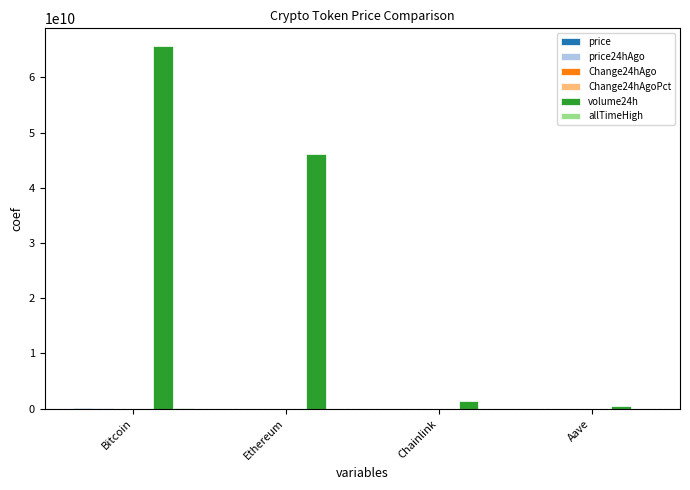

Is it true that volume24h equals 65606195429.0 at Bitcoin?

True